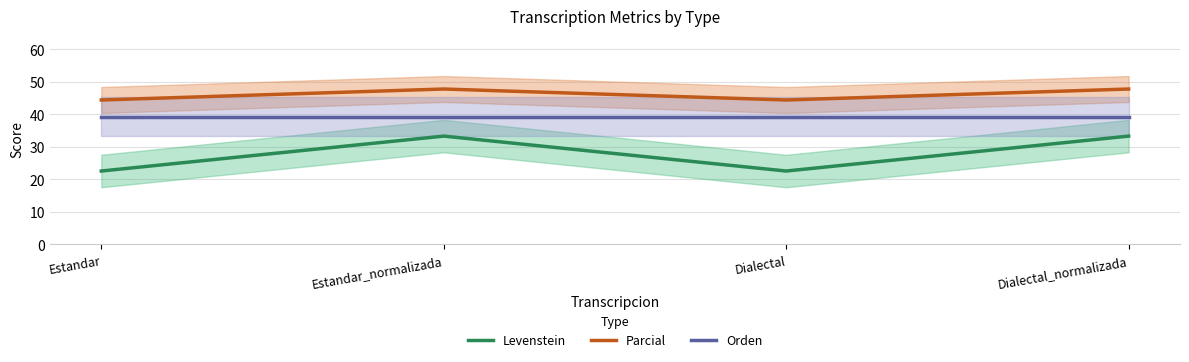

List the labels in order of Orden value, smallest first.

Estandar, Estandar_normalizada, Dialectal, Dialectal_normalizada